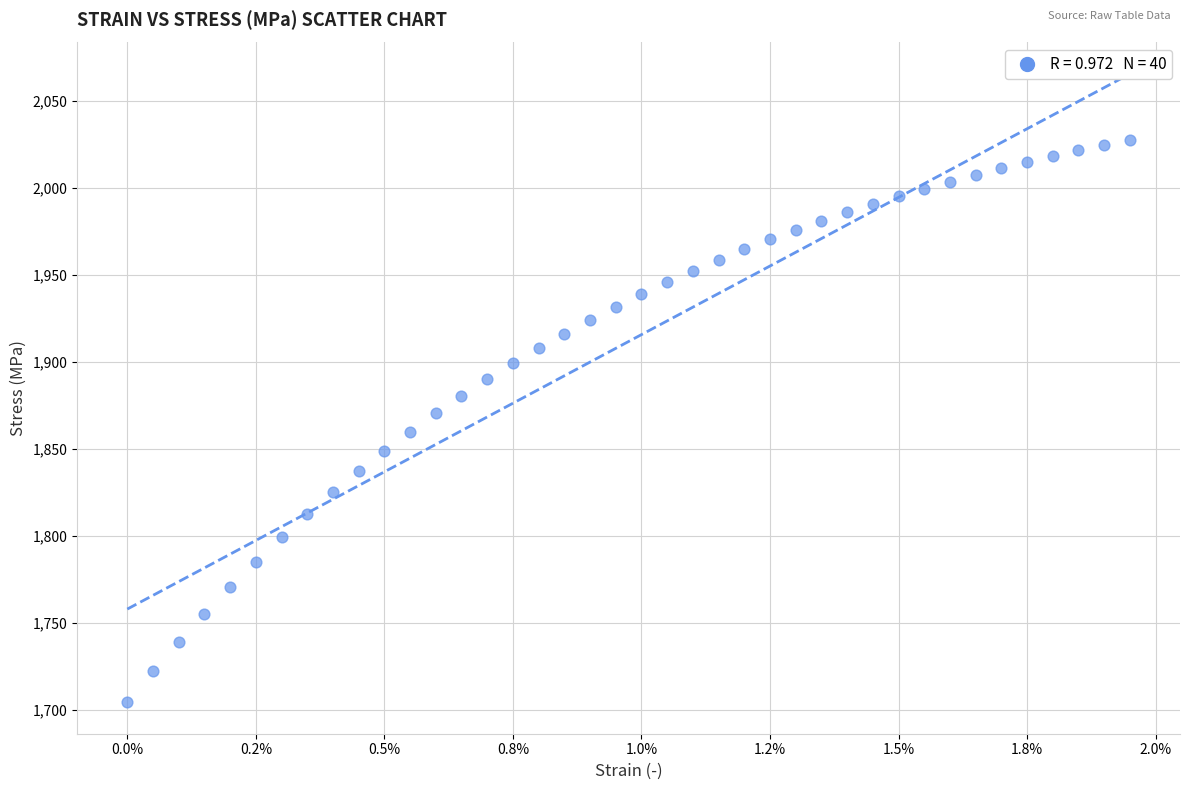

What is the range of Y values (max minus min)?

323.4